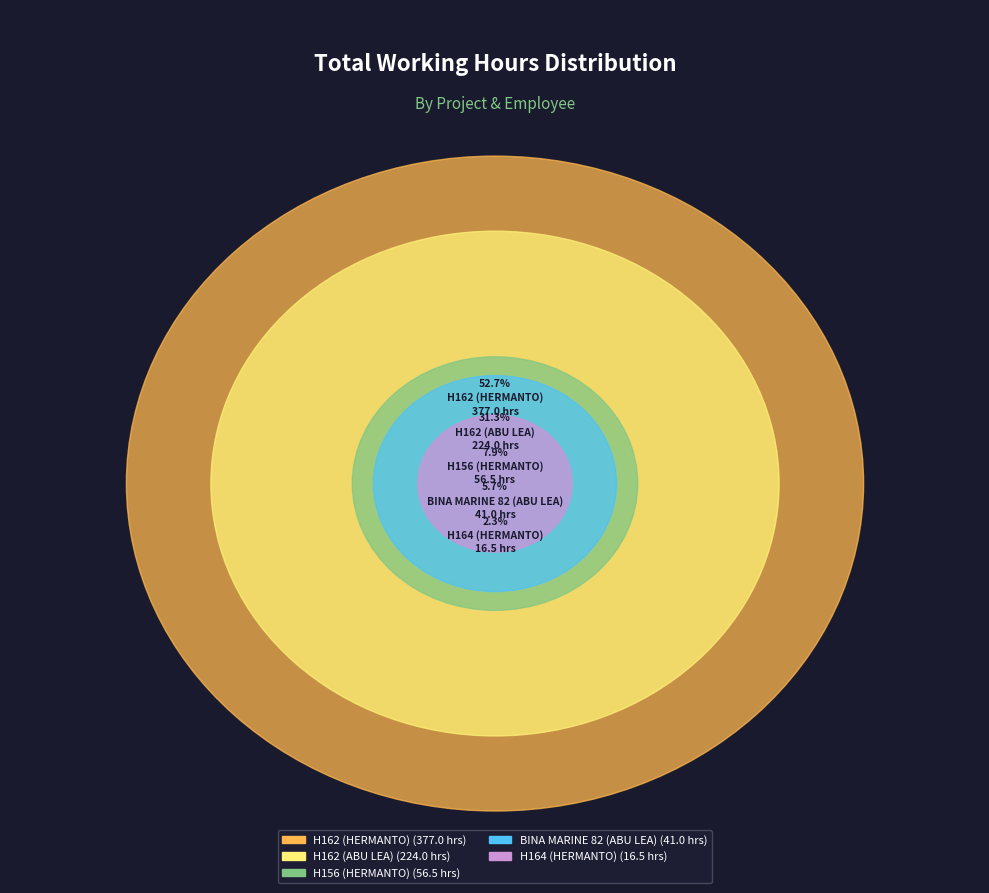

The H156 (HERMANTO) slice represents 1% of the pie. True or false?

False